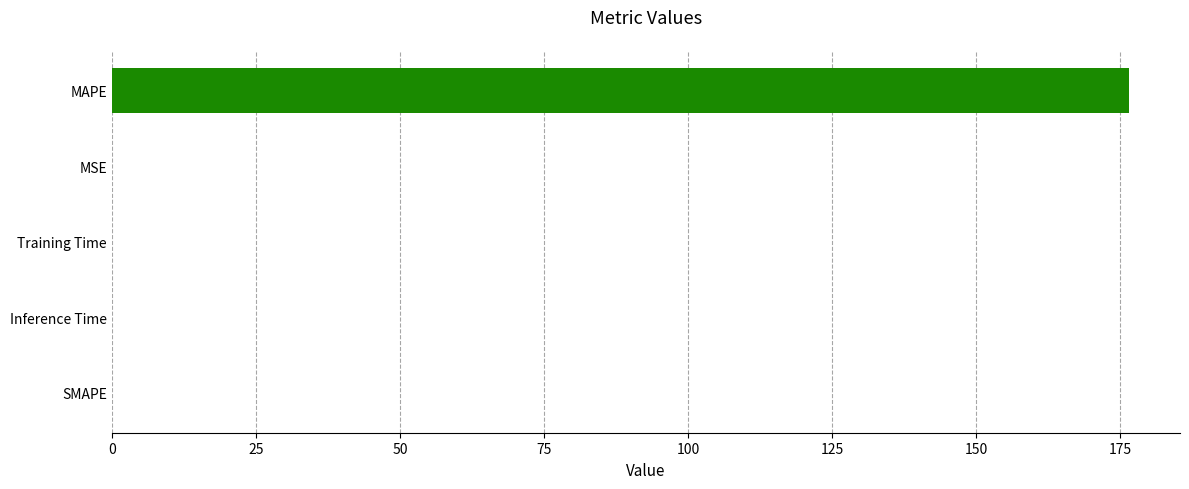

What is the maximum value shown in the chart?

176.6